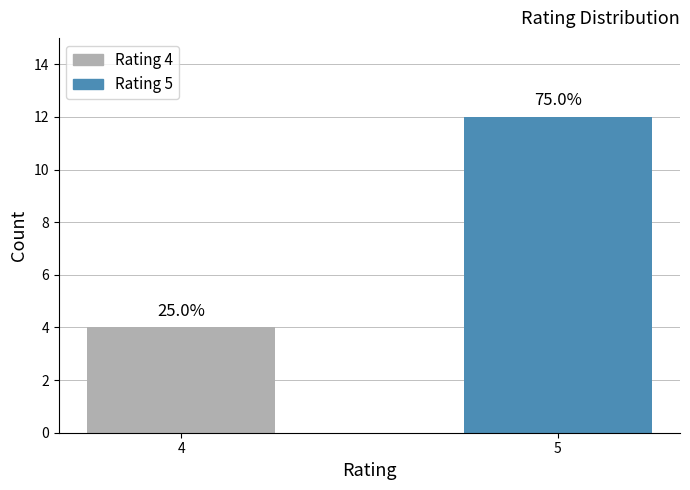

How many bars are there in total?

2